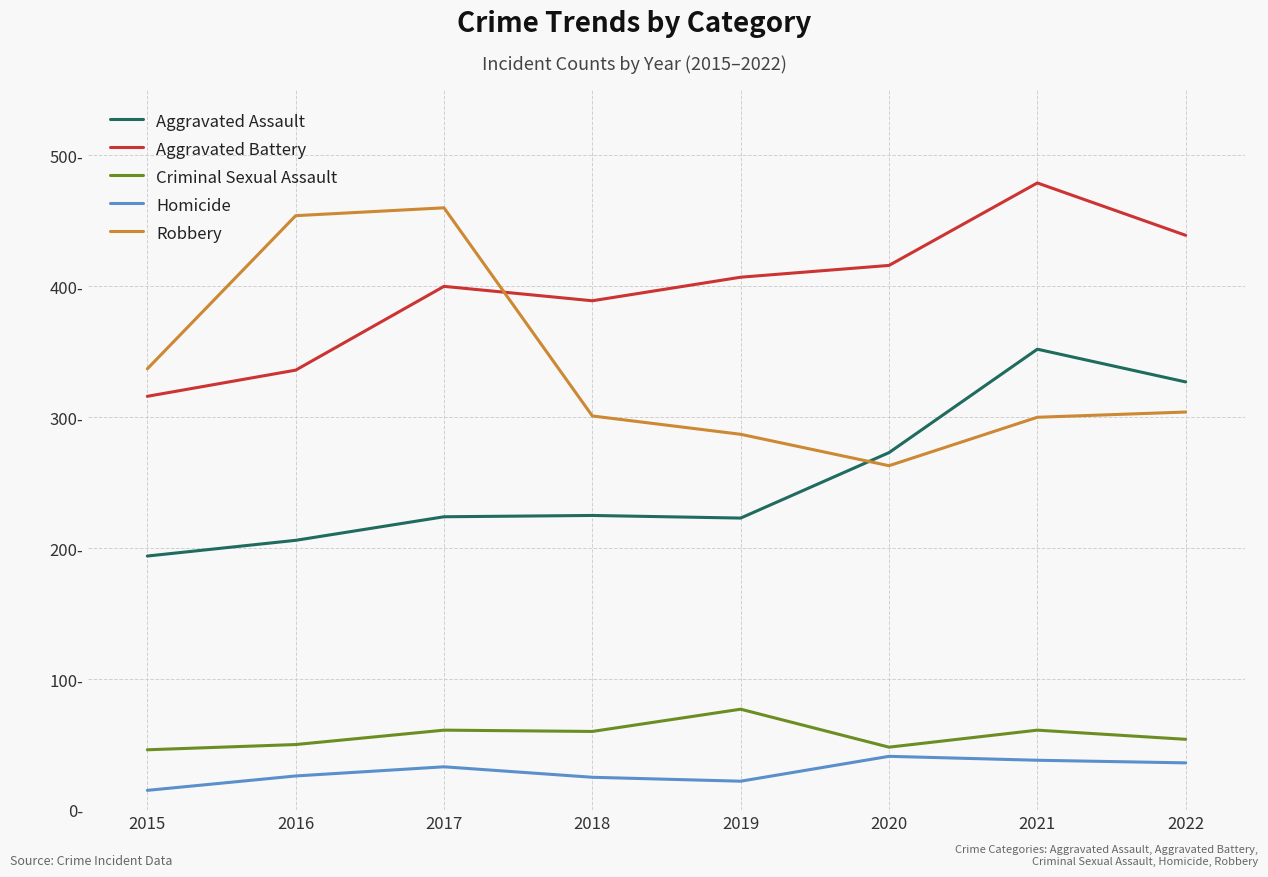

Reading right to left, extract all data points from this chart.

Aggravated Assault: 2022=327	2021=352	2020=273	2019=223	2018=225	2017=224	2016=206	2015=194
Aggravated Battery: 2022=439	2021=479	2020=416	2019=407	2018=389	2017=400	2016=336	2015=316
Criminal Sexual Assault: 2022=54	2021=61	2020=48	2019=77	2018=60	2017=61	2016=50	2015=46
Homicide: 2022=36	2021=38	2020=41	2019=22	2018=25	2017=33	2016=26	2015=15
Robbery: 2022=304	2021=300	2020=263	2019=287	2018=301	2017=460	2016=454	2015=337